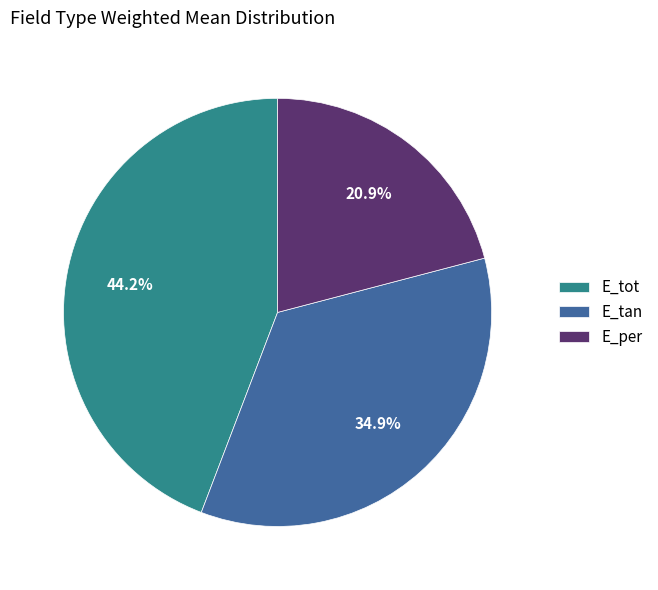

To the nearest percent, what portion does E_tot represent?

44%